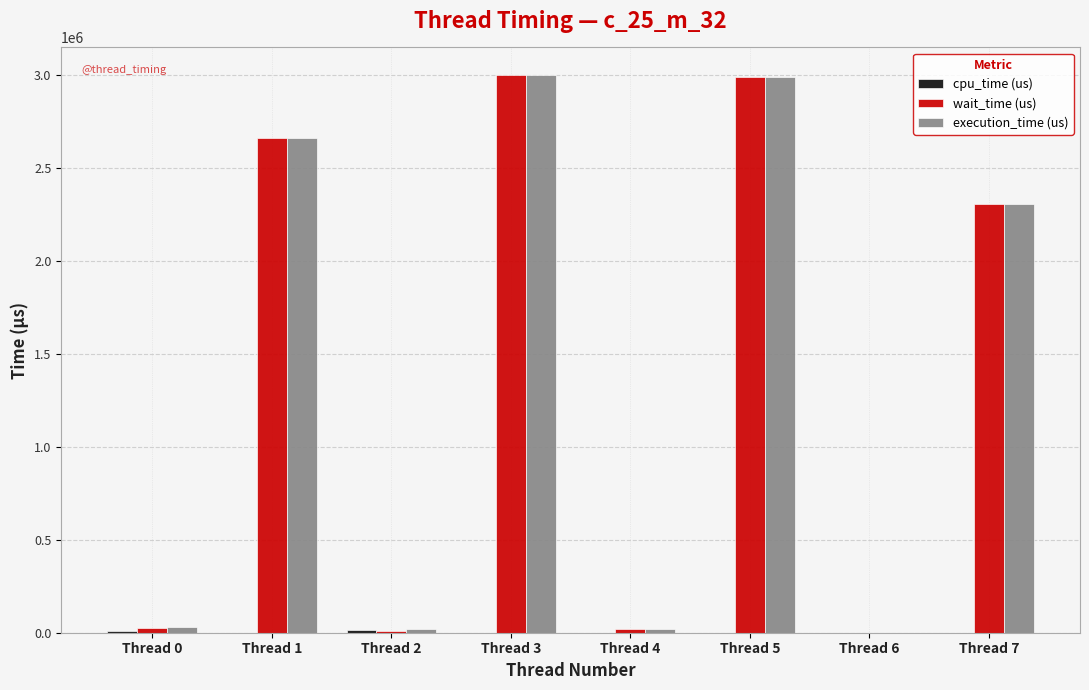

What is the sum of all execution_time (us) values?

11019141